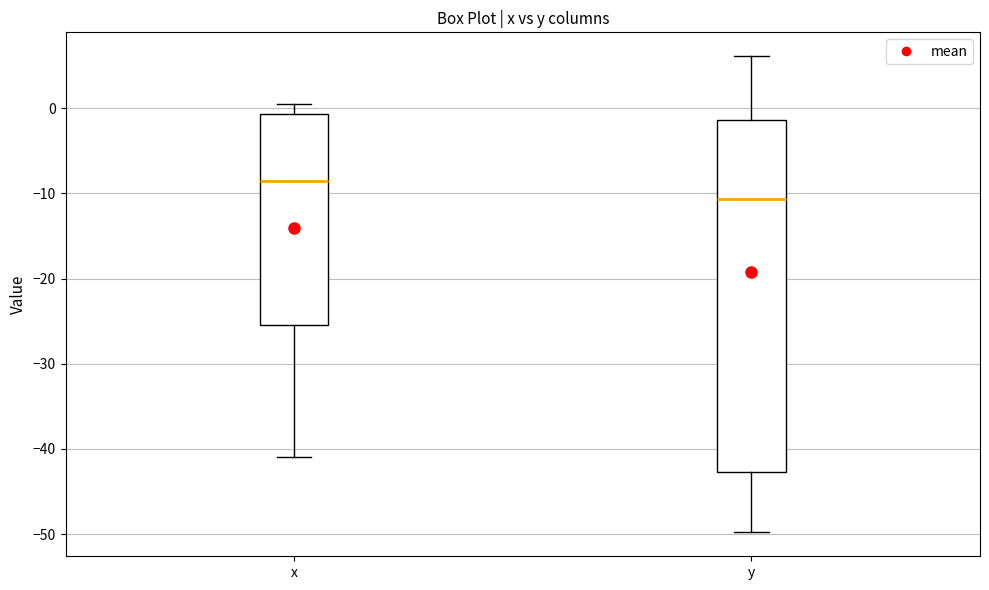

Comparing the boxes themselves (not the whiskers), which one is the tallest?

y